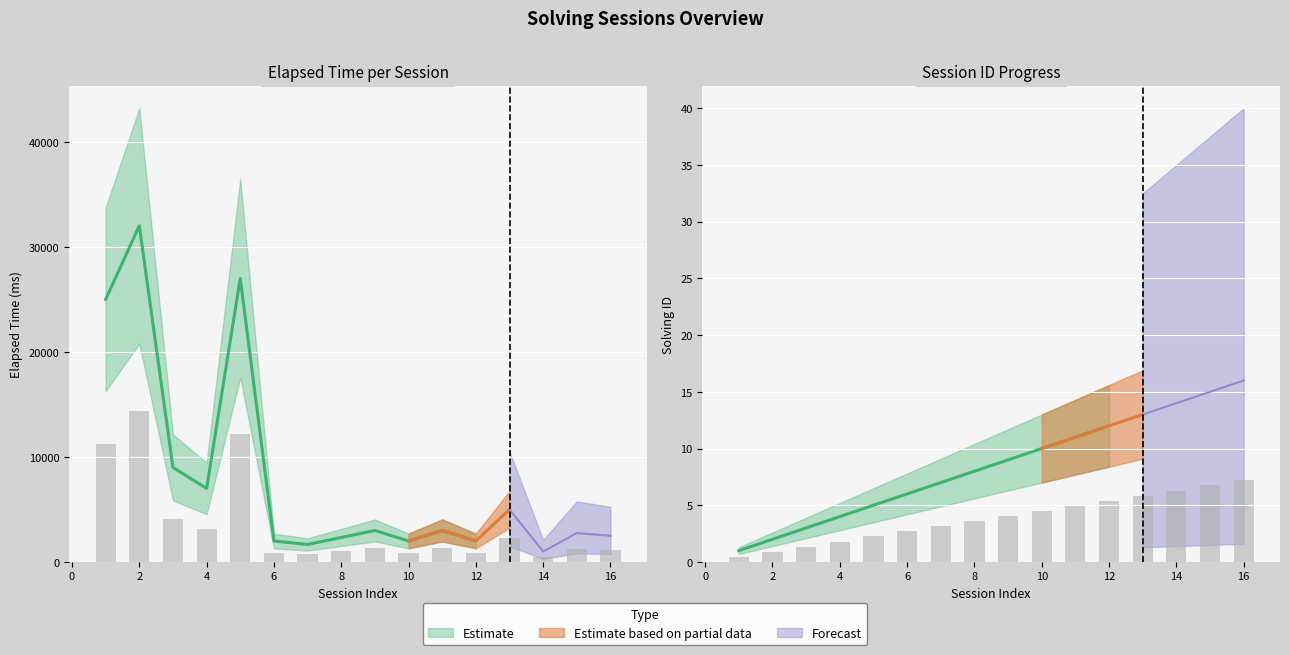

Reading left to right, transcribe all the data shown in this chart.

solving_id_agg: 0.5	0.9	1.4	1.8	2.2	2.7	3.1	3.6	4.0	4.5	5.0	5.4	5.9	6.3	6.8	7.2
elapsed_time_agg: 11250.0	14400.0	4050.0	3150.0	12150.0	900.0	749.7	1049.9	1350.0	900.0	1350.0	900.0	2250.0	450.0	1237.5	1125.0